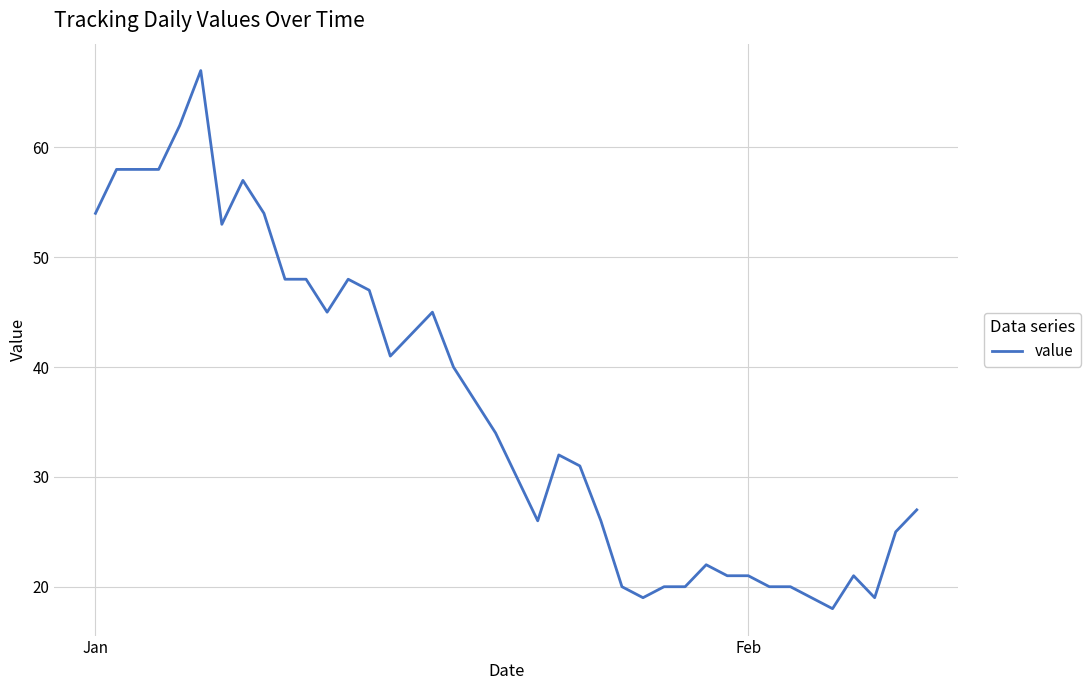

What is the smallest value displayed?

18